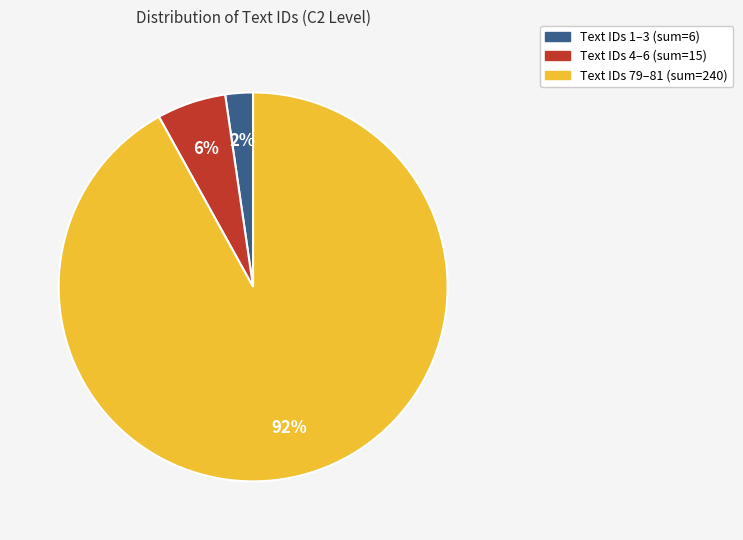

To the nearest percent, what is the difference between the largest and smallest slice percentages?

90%